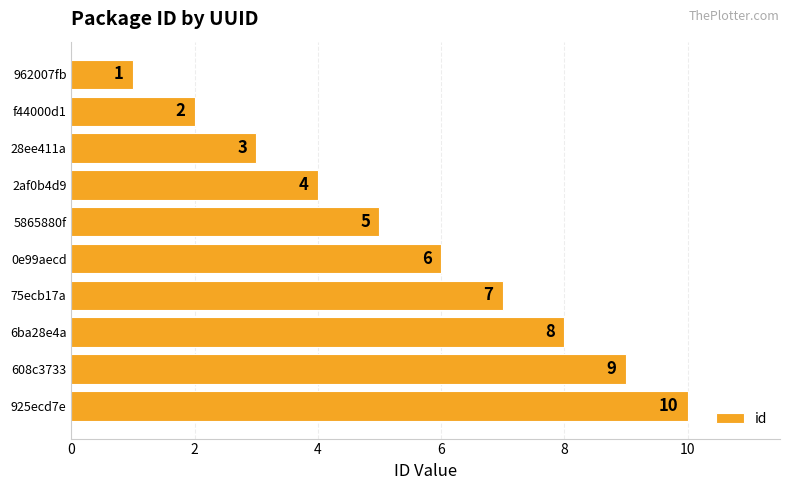

What is the greatest value displayed?

10